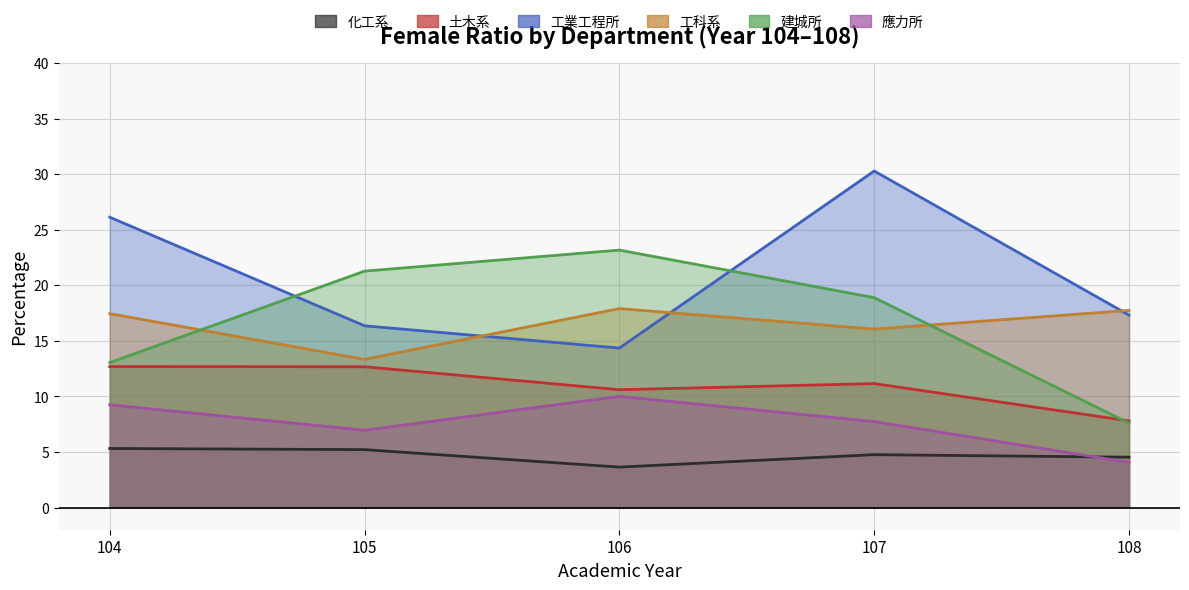

How many lines are shown in the chart?

6